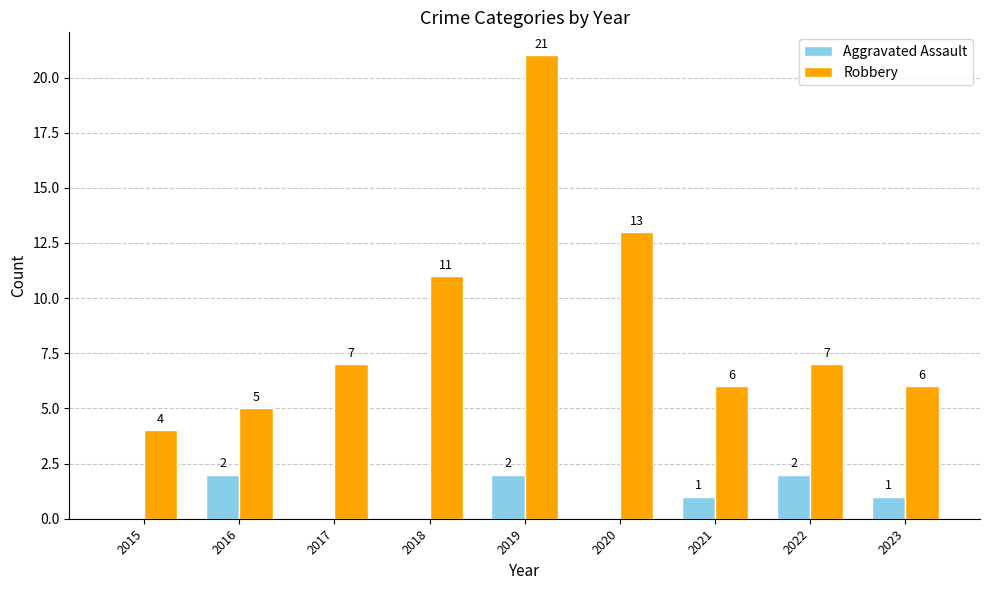

Where is Robbery nearest to the value 12?

2018